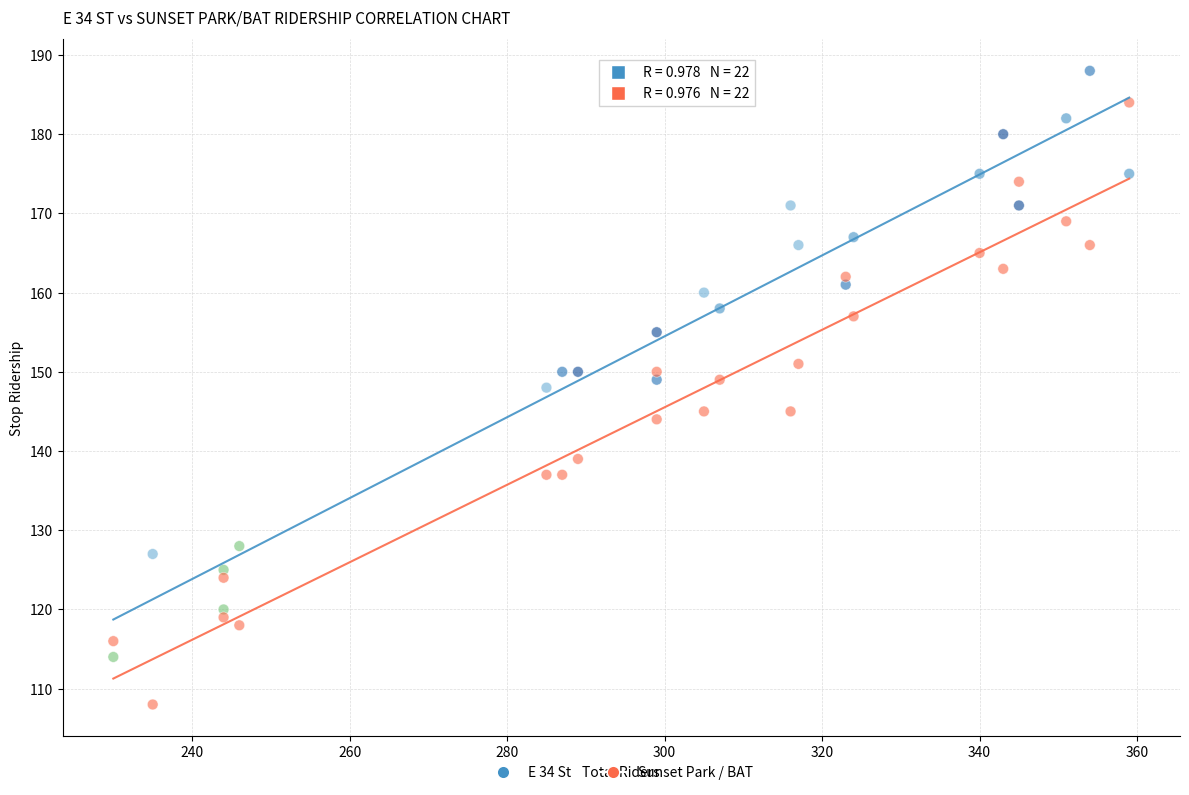

Across all data points, what is the range of Y values (max minus min)?

80